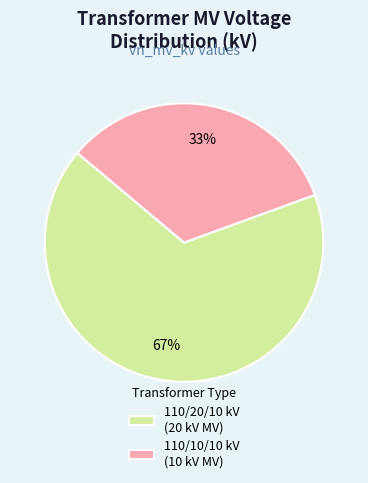

The 110/10/10 kV (10 kV MV) slice represents 33% of the pie. True or false?

True